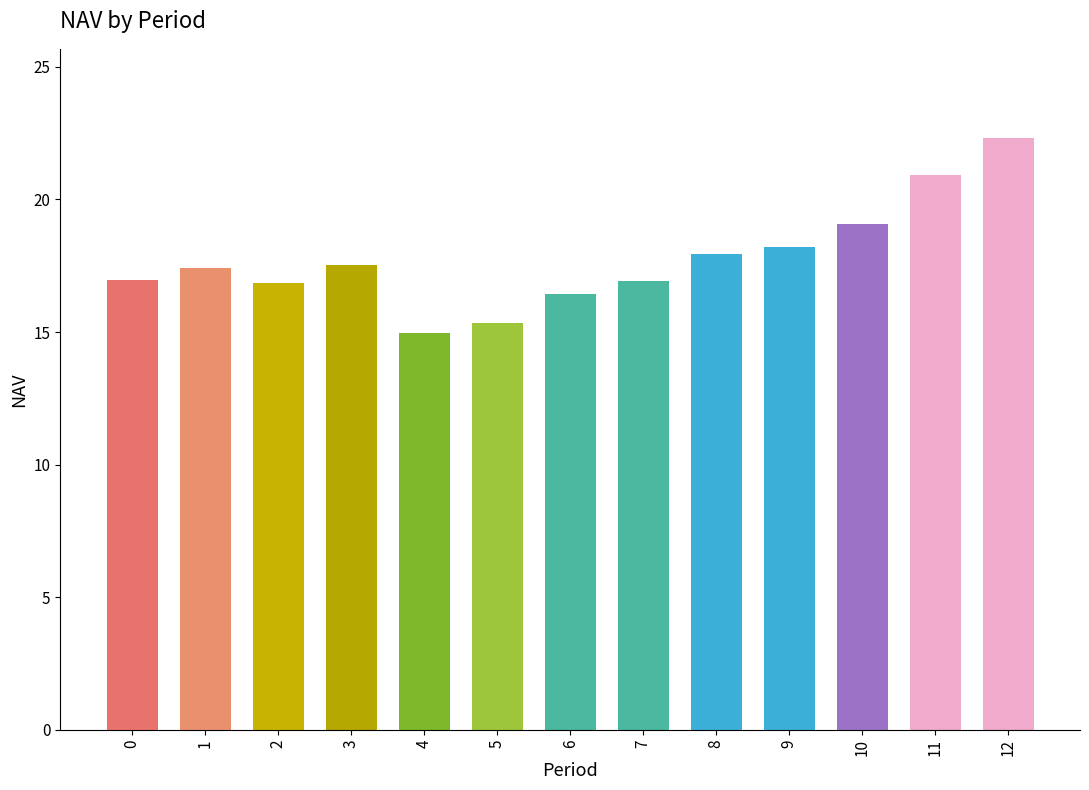

Read the value at 11.

20.9